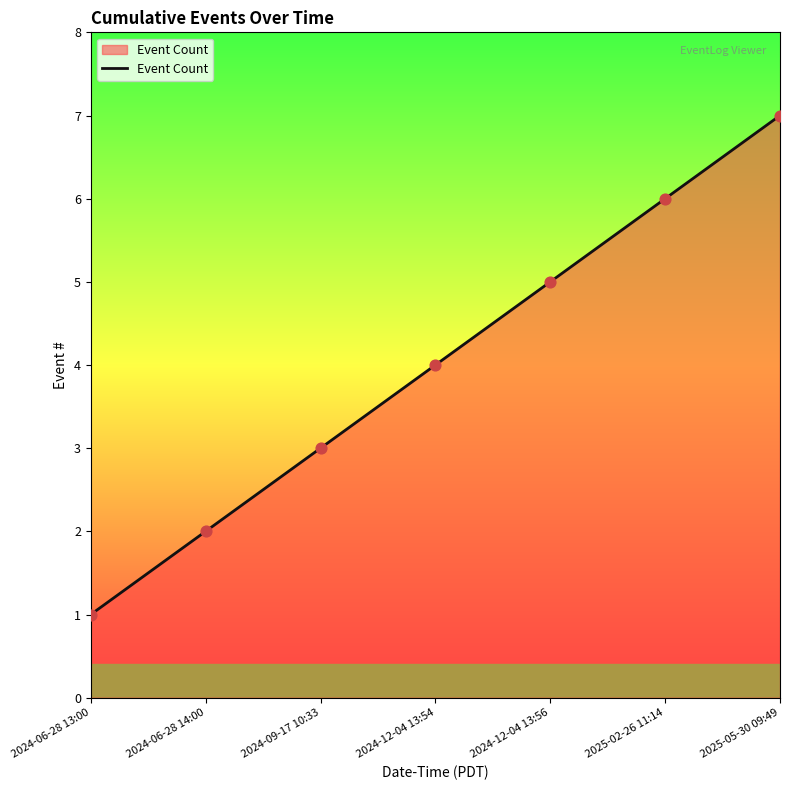

What is the change in value from 2024-06-28 14:00 to 2025-05-30 09:49?

+5